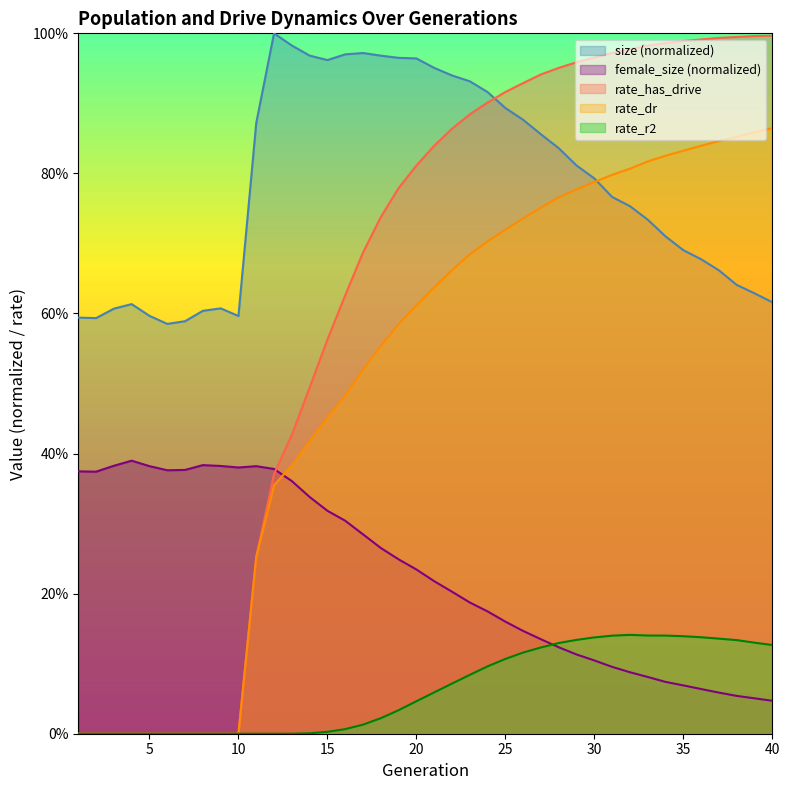

At 27, list the series in order from largest to smallest.

rate_has_drive, size, rate_dr, female_size, rate_r2